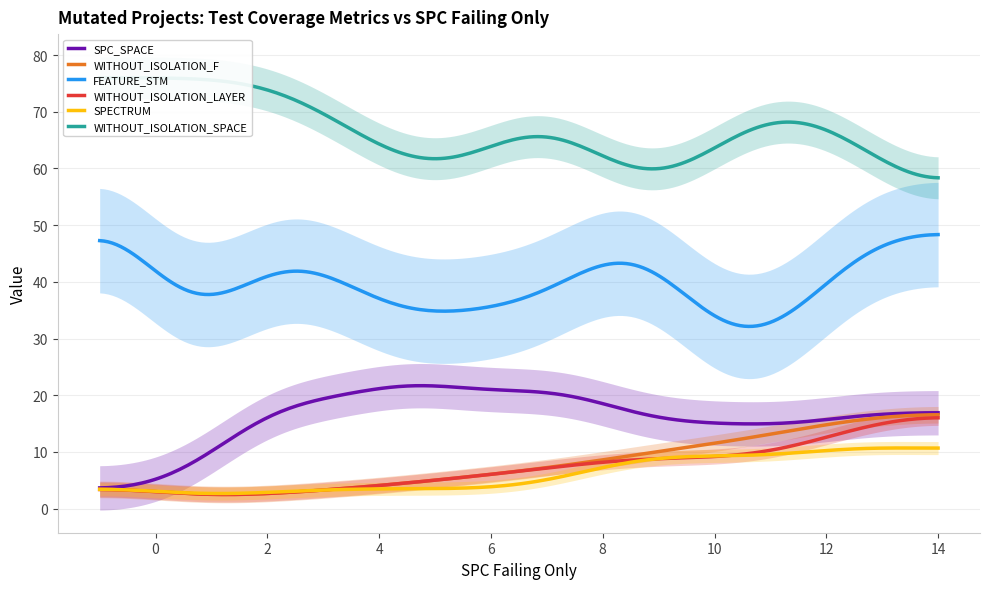

Is it true that WITHOUT_ISOLATION_F equals 1 at WITHOUT_ISOLATION_F?

False